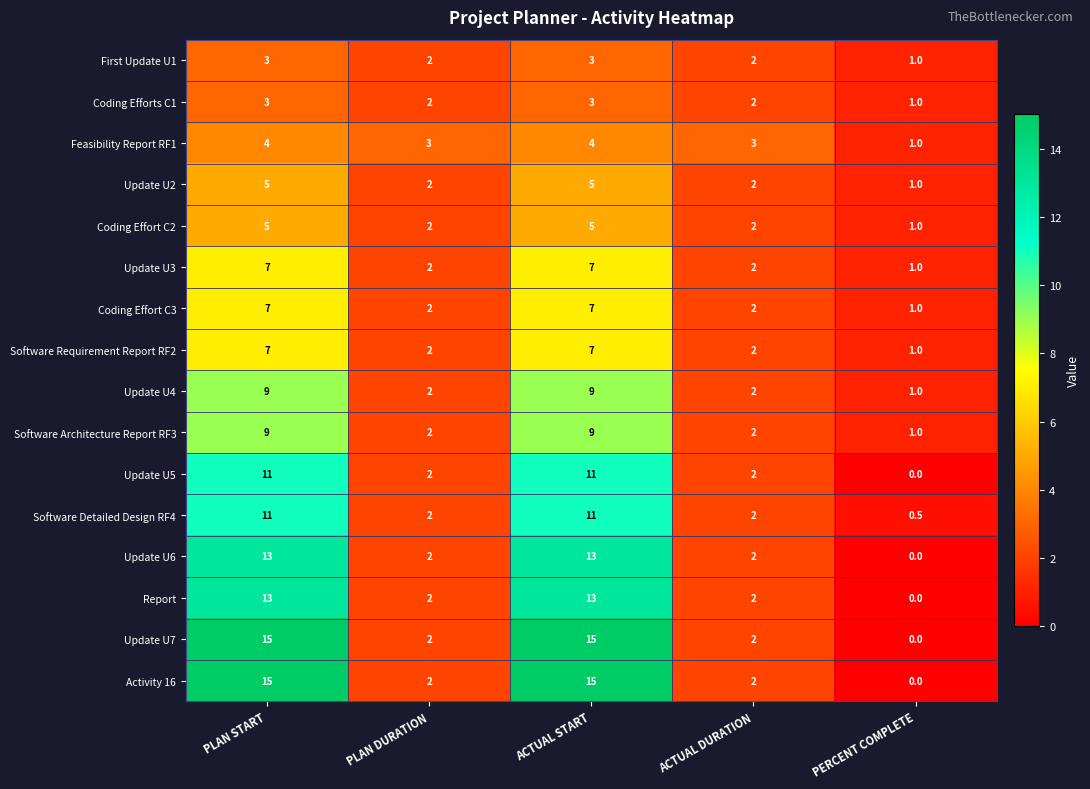

What is the approximate value of Coding Effort C2 at ACTUAL DURATION?

2.0